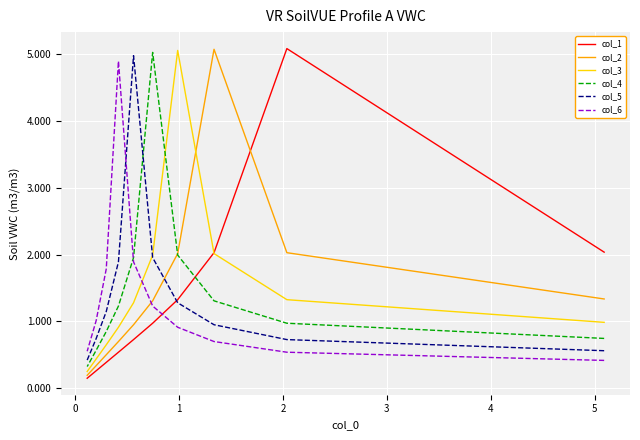

What is the average value of the col_1 series?

1.4